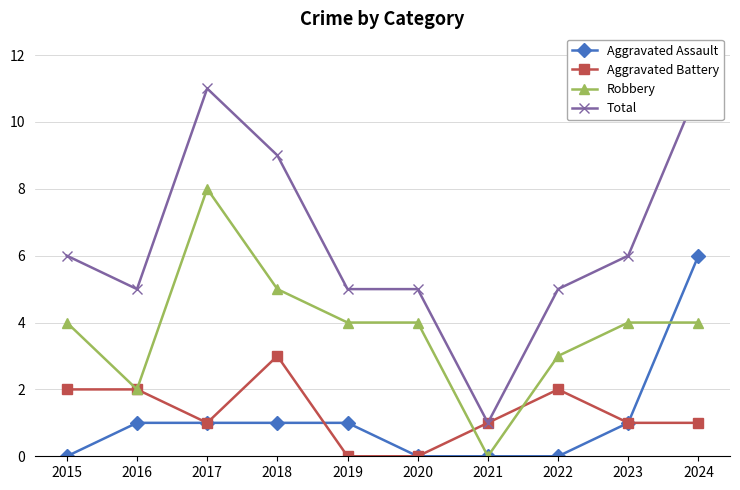

Between 2016 and 2020, which series saw the biggest shift?

Aggravated Battery